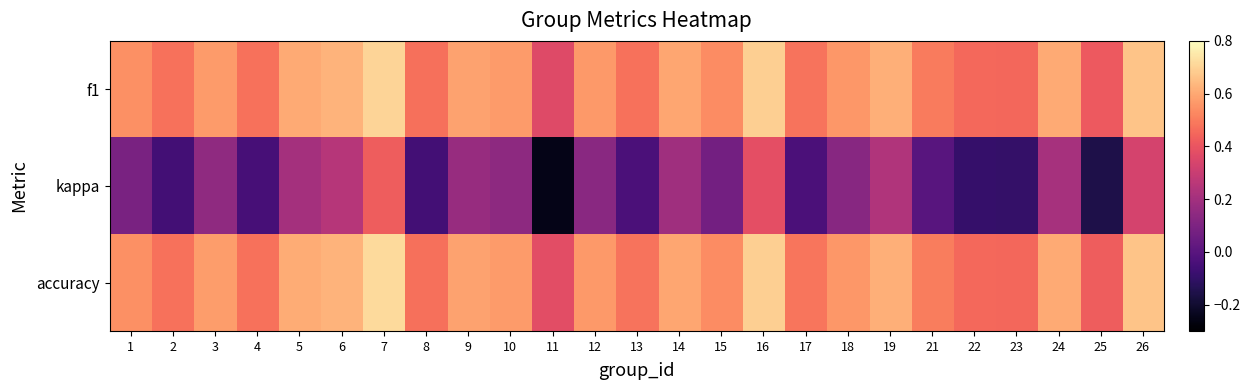

At which category is the sum across all series the highest?

7